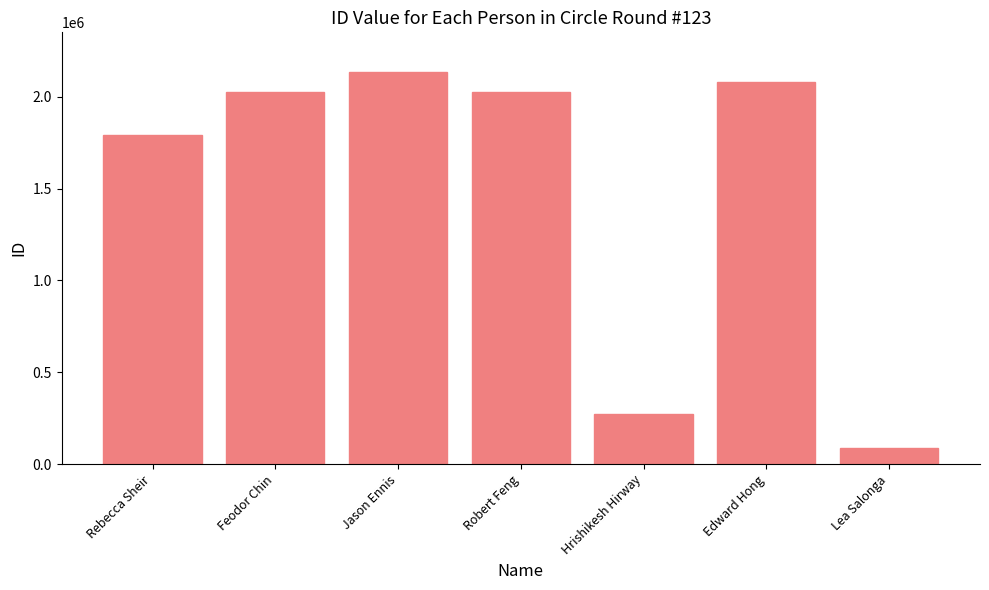

What is the label of the 4th bar from the left?

Robert Feng